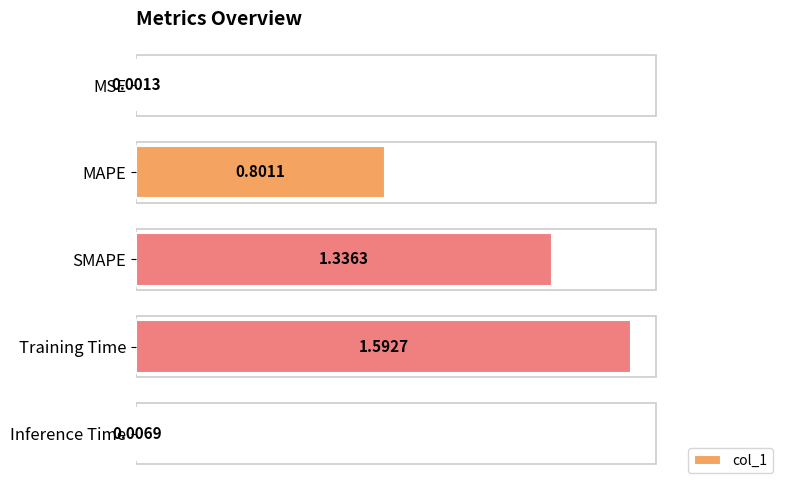

Are the bars grouped side by side (vs. stacked)?

No